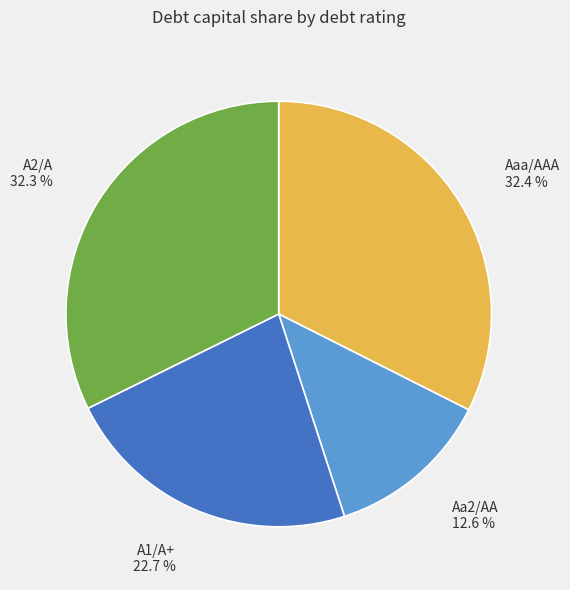

Is there any slice that represents more than half of the pie?

No